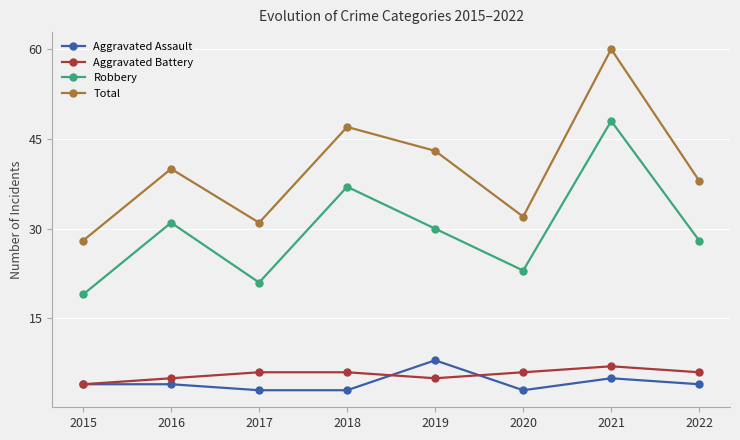

Reading left to right, extract all data points from this chart.

Aggravated Assault: 4	4	3	3	8	3	5	4
Aggravated Battery: 4	5	6	6	5	6	7	6
Robbery: 19	31	21	37	30	23	48	28
Total: 28	40	31	47	43	32	60	38